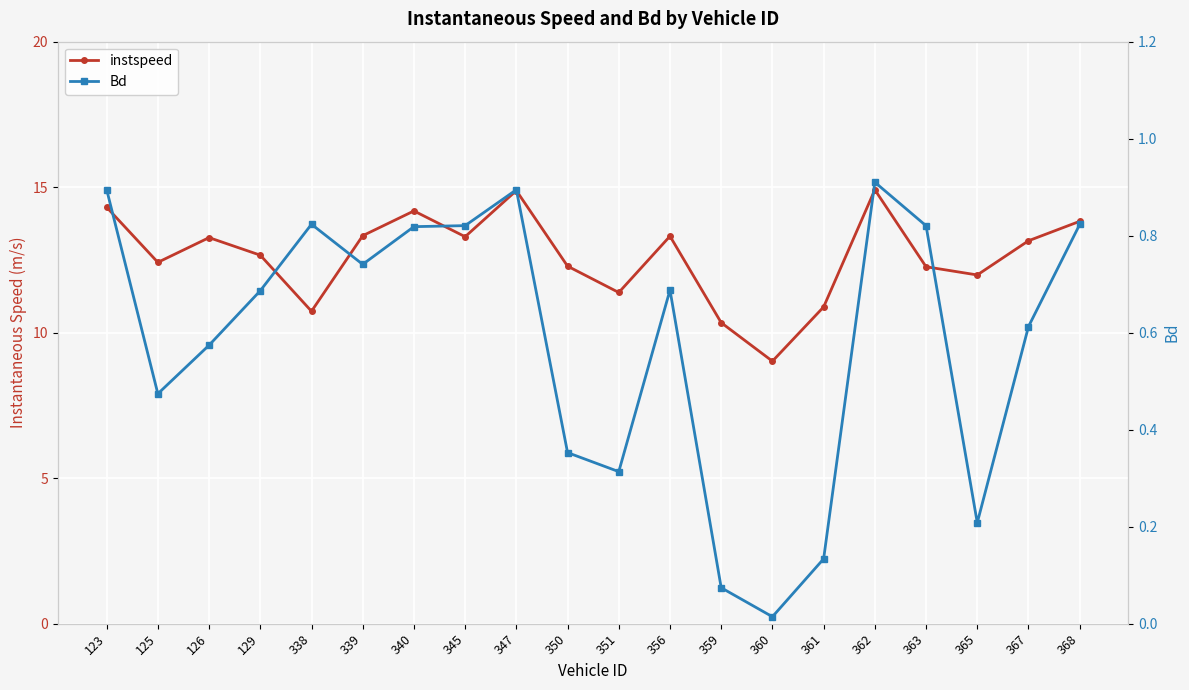

Which series changed the most between 340 and 356?

instspeed